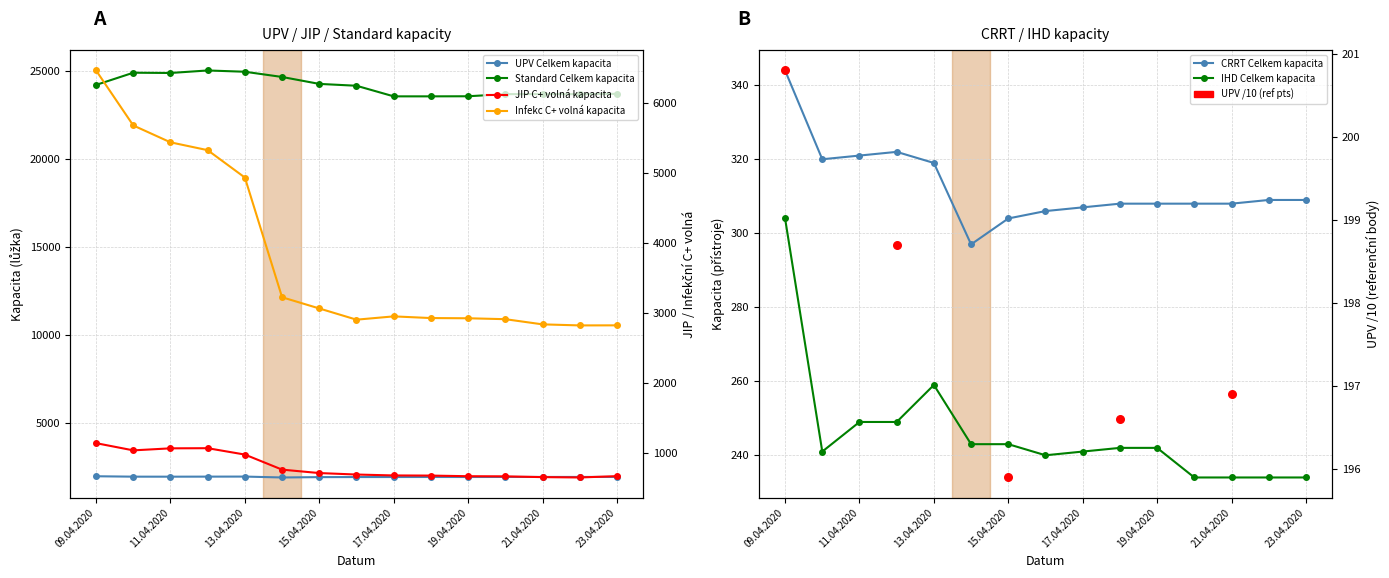

Which series reaches the minimum Y coordinate?

IHD Celkem kapacita